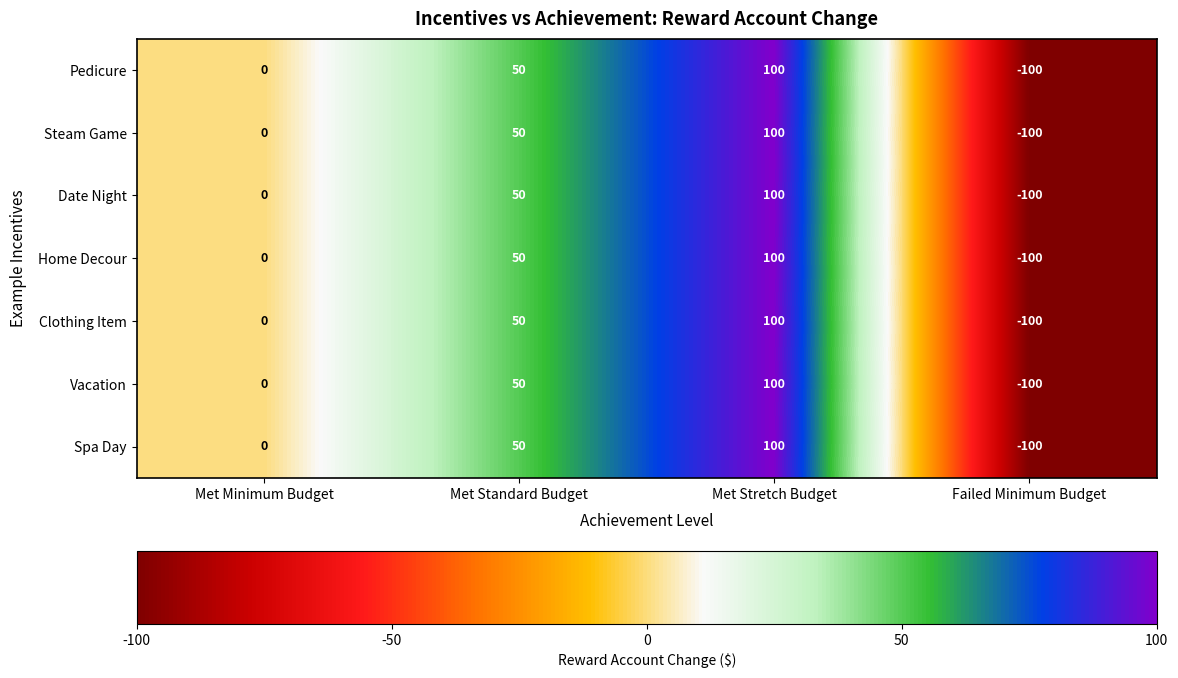

How many values in Clothing Item are below zero?

1